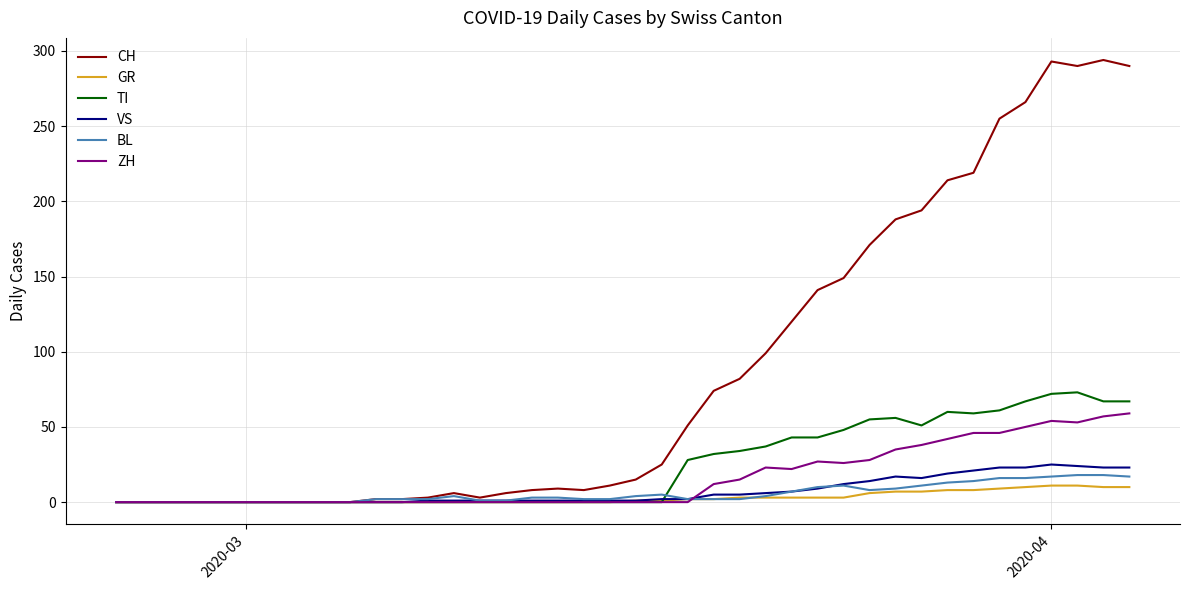

How many values in the ZH series exceed 0?

17